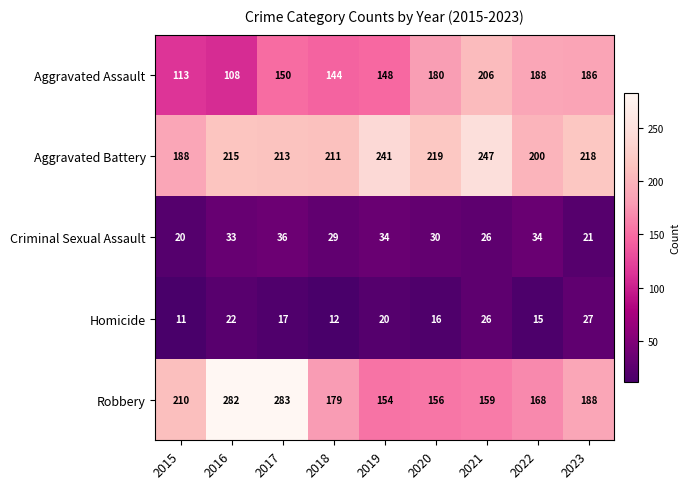

Which series changed the most between 2015 and 2017?

Robbery